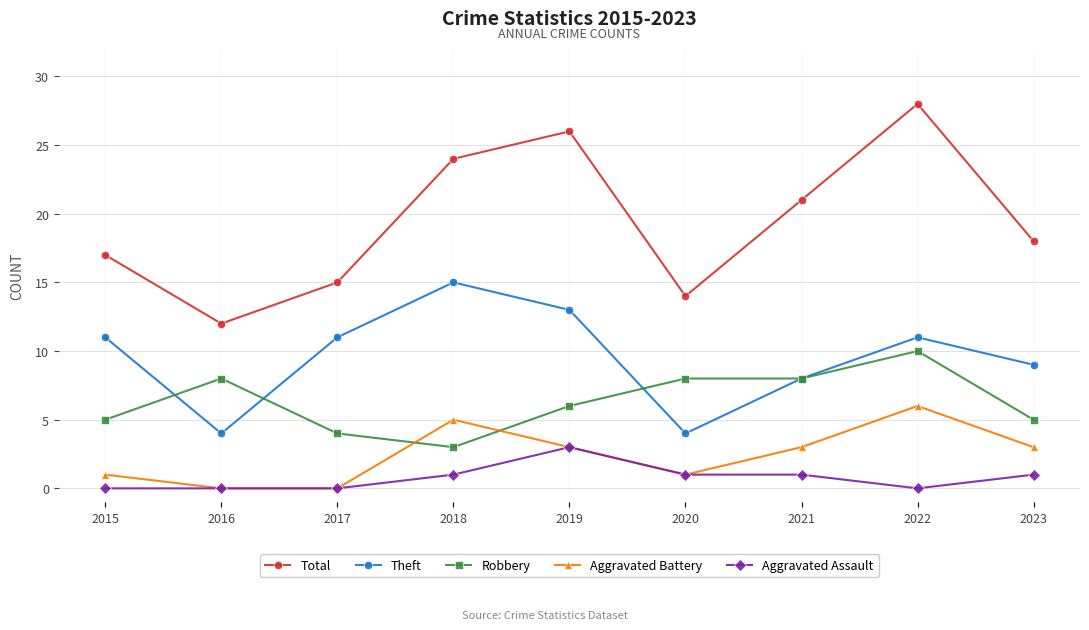

True or false: Theft and Total cross at least once.

False